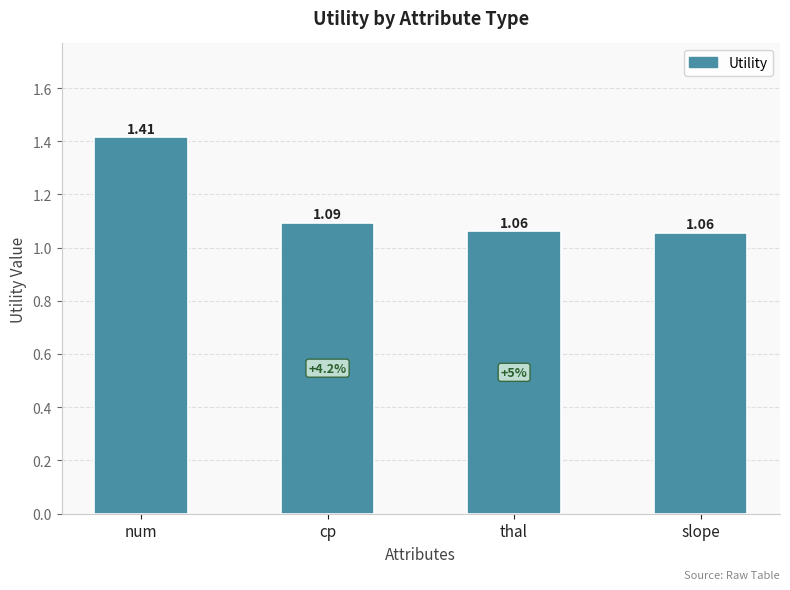

How many values are between 1 and 2?

4